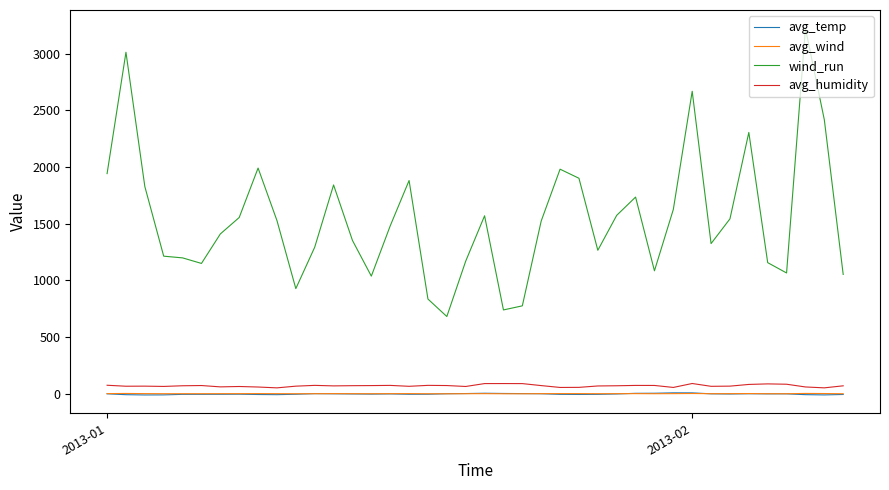

Which series has the largest total across all categories?

wind_run